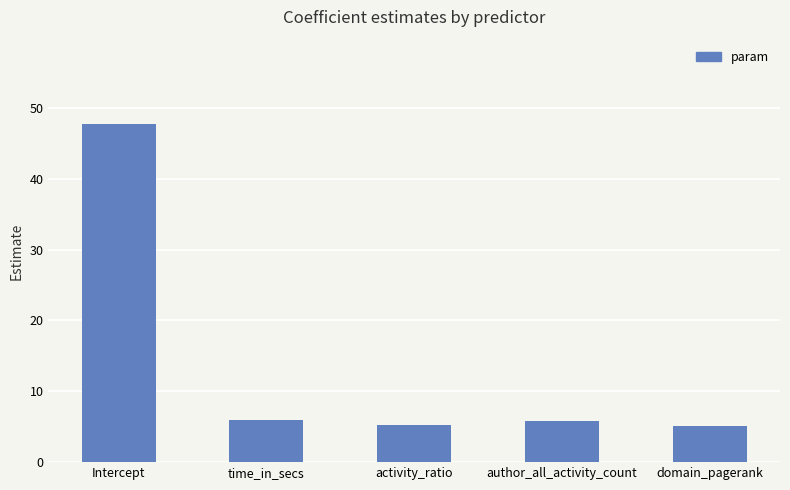

What is the difference between the maximum and minimum values?

42.6